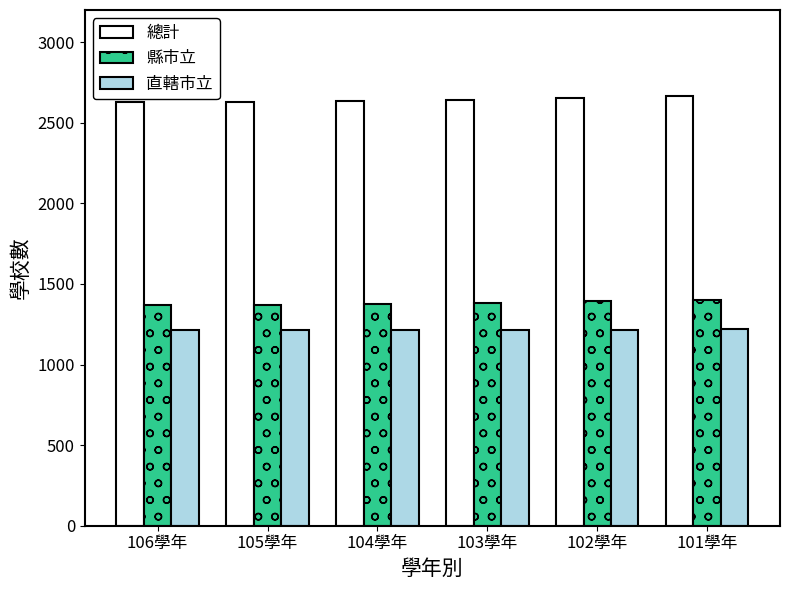

What is the spread (max minus min) of values at 105學年?

1416